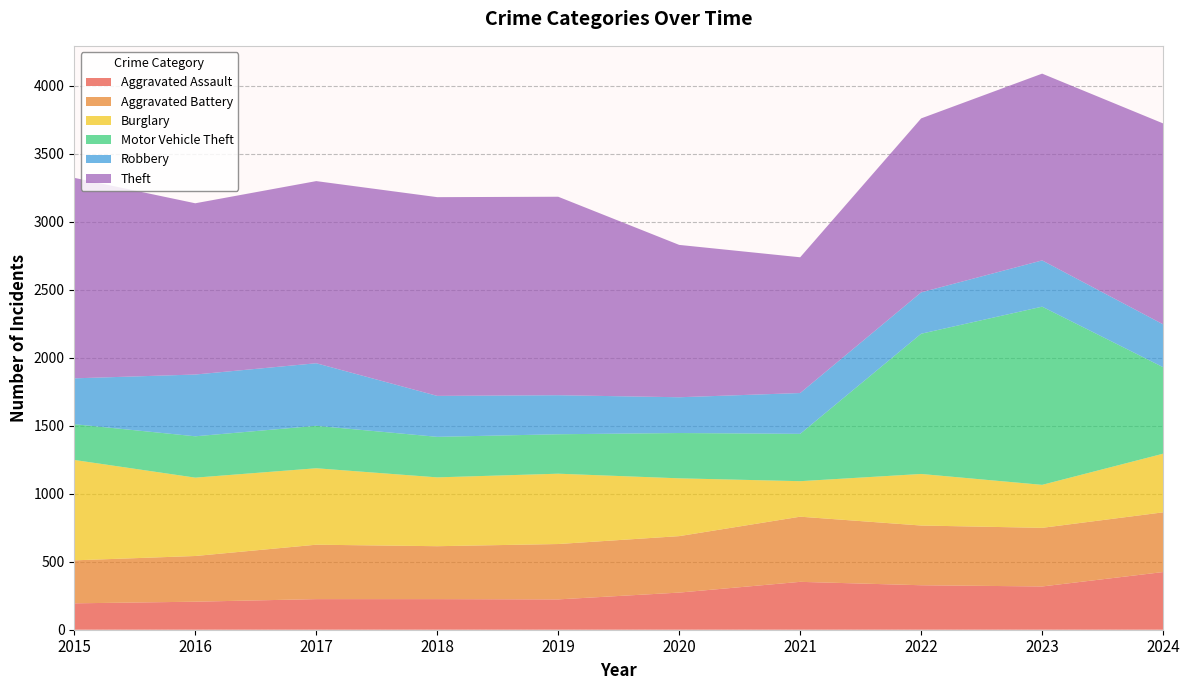

Reading left to right, extract all data points from this chart.

Aggravated Assault: 194	206	225	225	223	273	352	327	318	424
Aggravated Battery: 316	336	400	389	407	415	479	439	431	439
Burglary: 738	576	562	506	517	425	261	379	316	431
Motor Vehicle Theft: 263	304	312	298	290	333	348	1031	1310	636
Robbery: 337	454	460	301	287	263	300	304	340	315
Theft: 1474	1259	1339	1461	1459	1120	998	1279	1373	1477